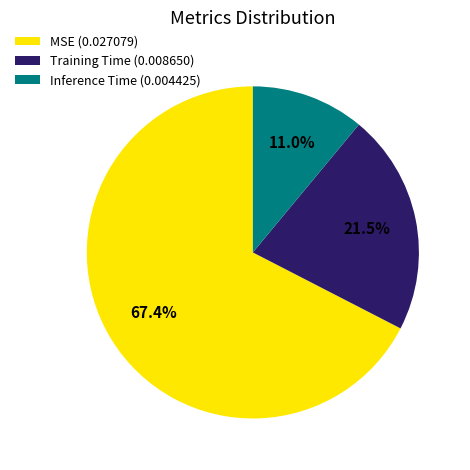

To the nearest percent, what is the difference between the largest and smallest slice percentages?

56%